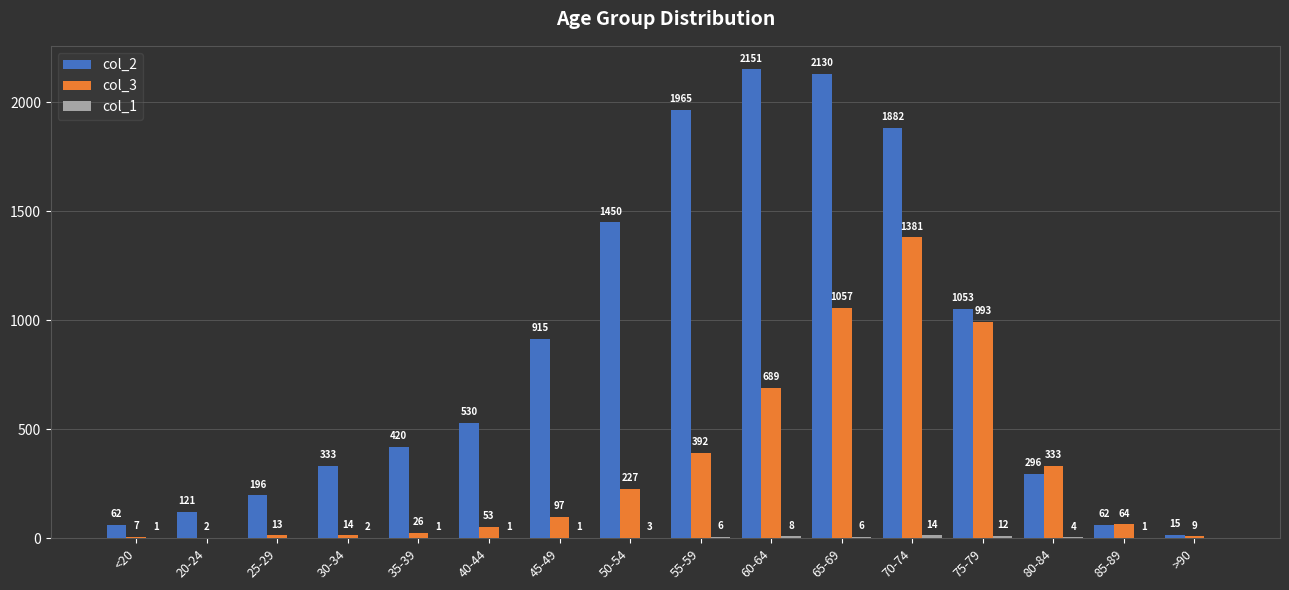

Does the chart contain stacked bars?

No